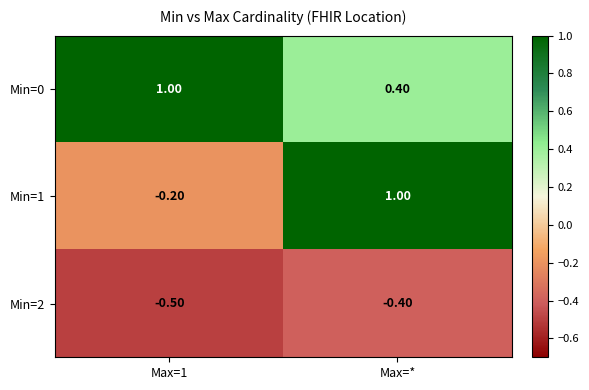

How many categories are shown in the chart?

2